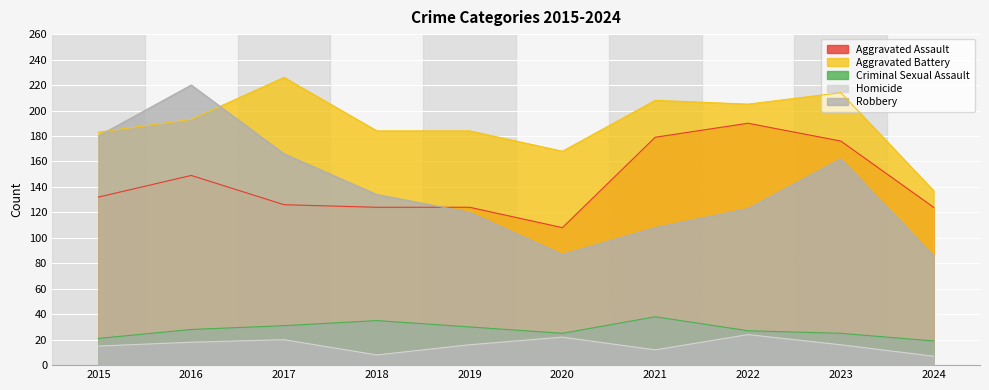

True or false: Aggravated Battery and Aggravated Assault intersect in this chart.

False